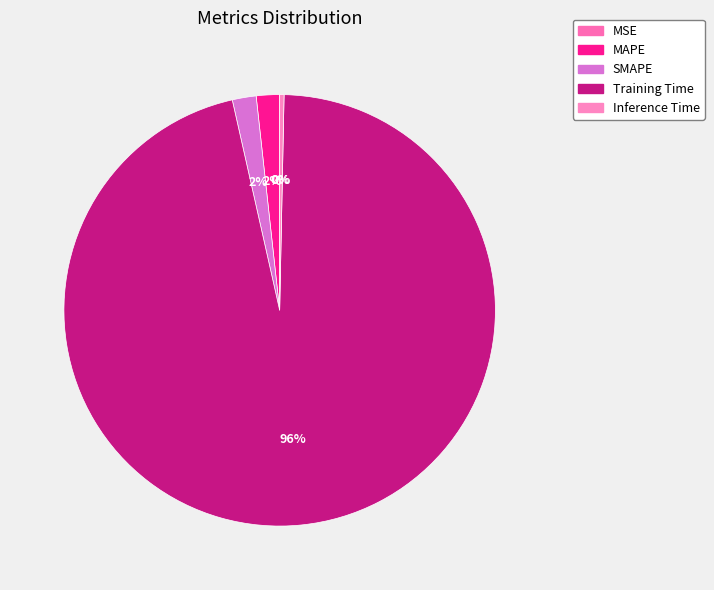

Is it true that MAPE is 1% of the pie?

False